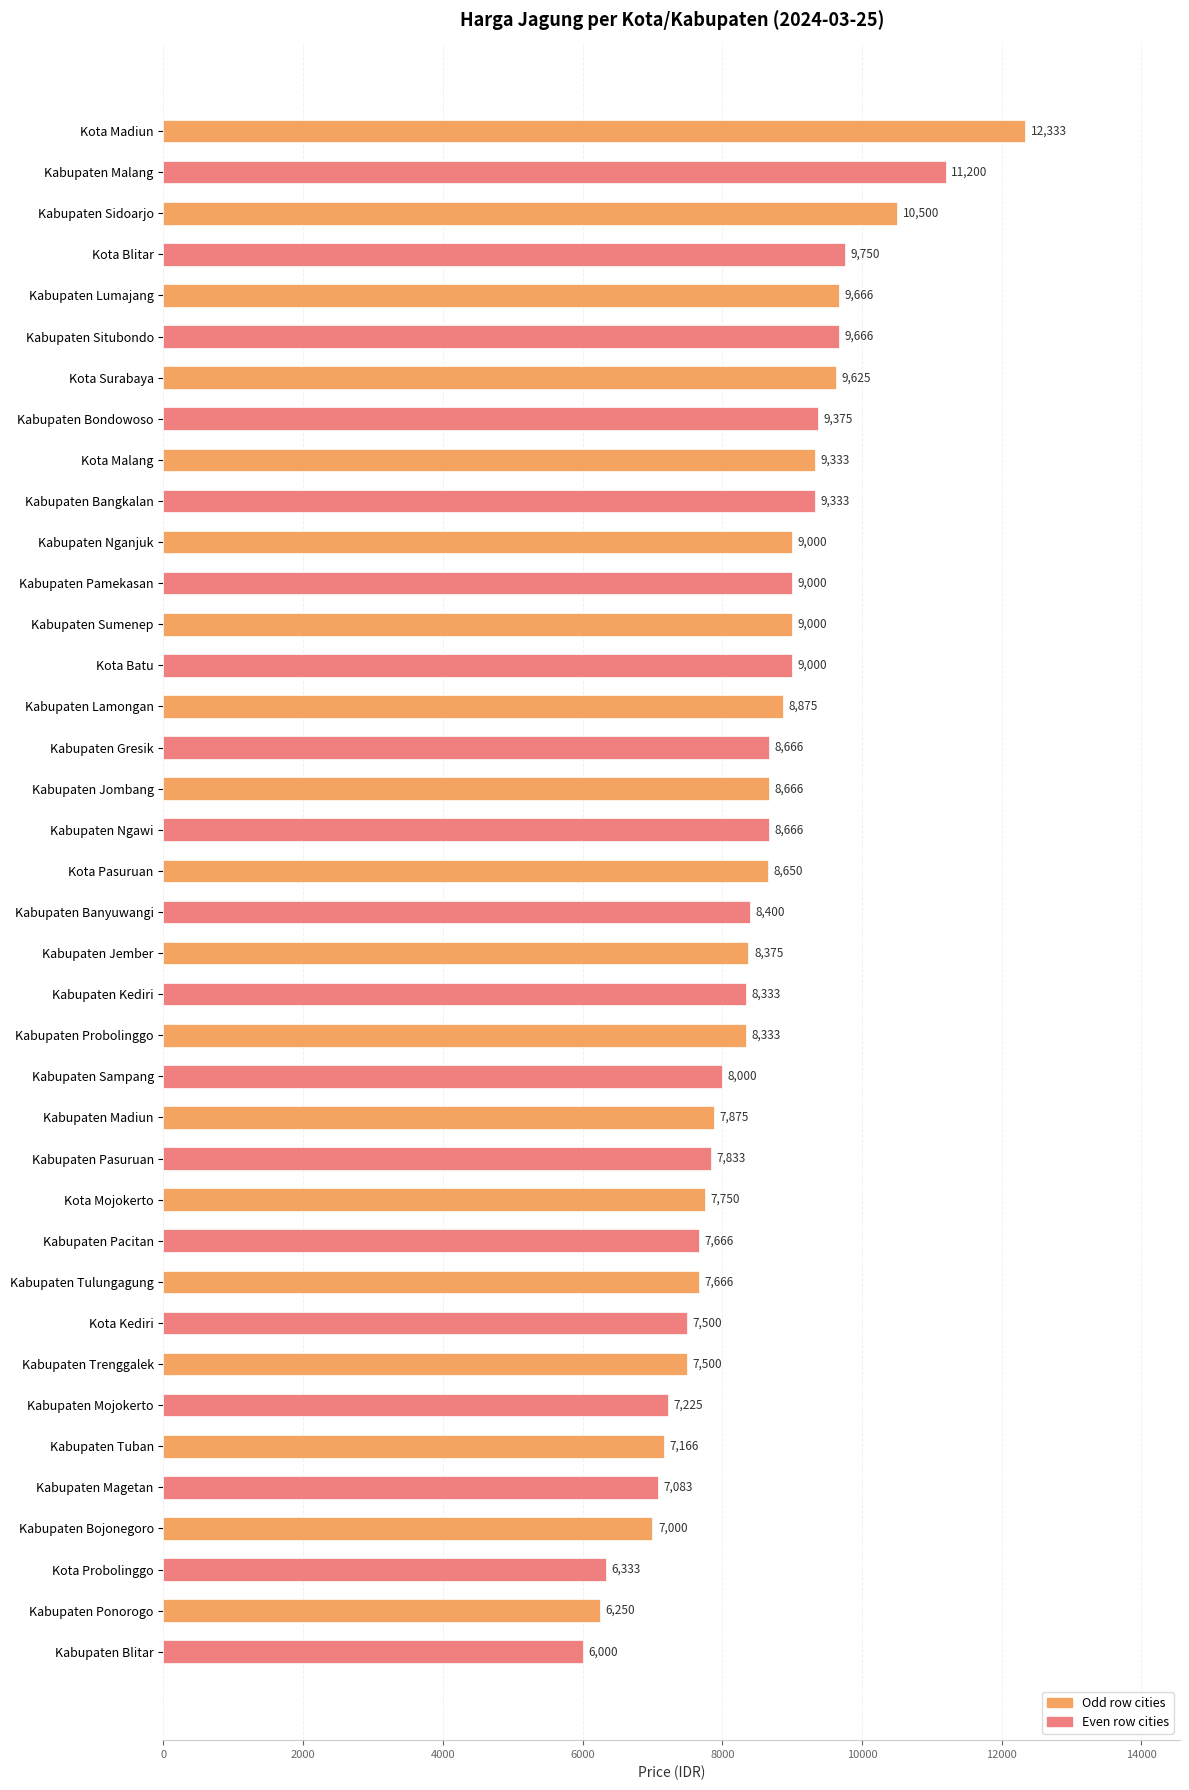

What is the maximum value shown in the chart?

12333